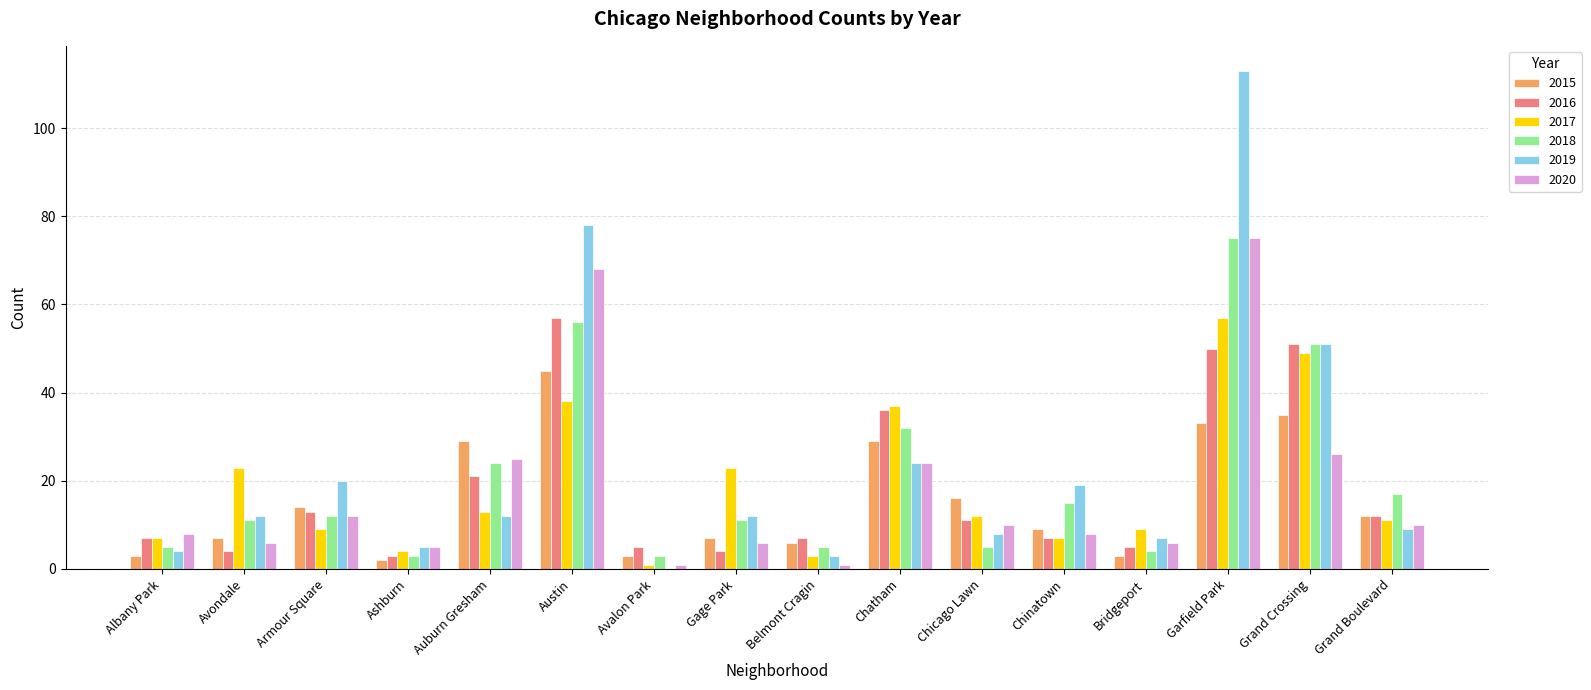

What is the sum of all 2019 values?

377